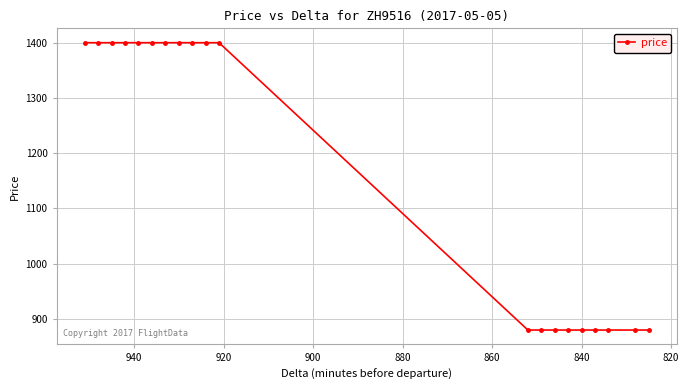

What is the average value?

1166